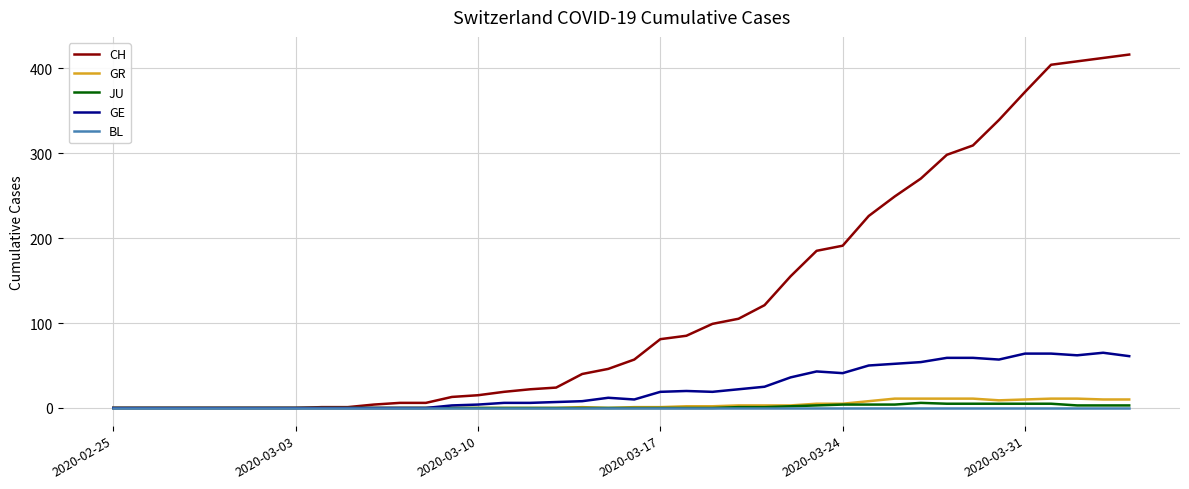

Which series has the largest total across all categories?

CH